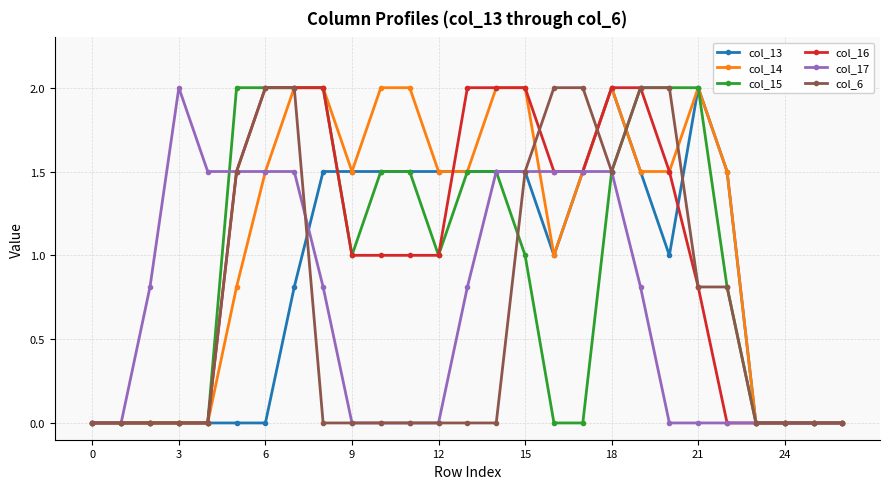

What is the average value of the col_14 series?

1.1